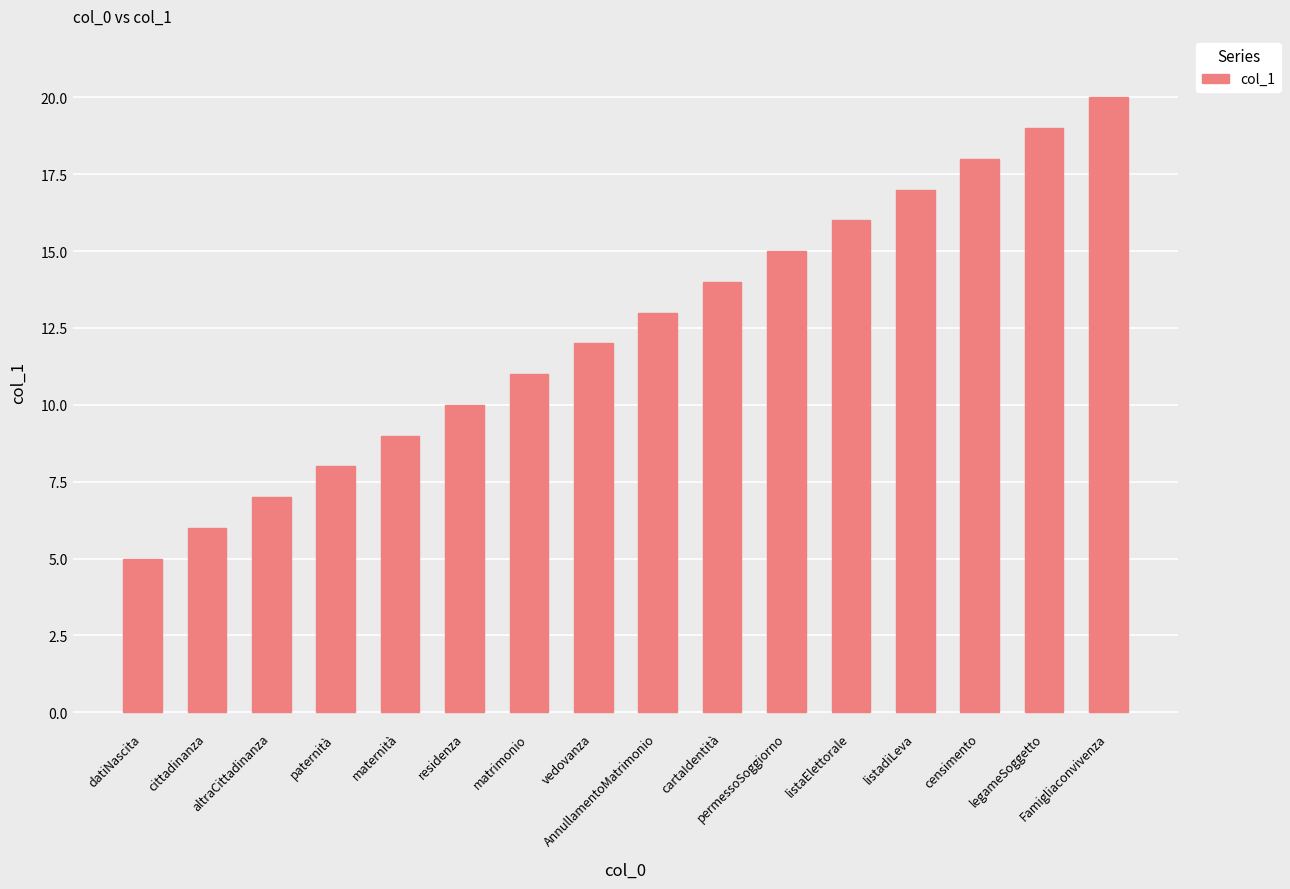

What is the label of the 8th bar from the right?

AnnullamentoMatrimonio